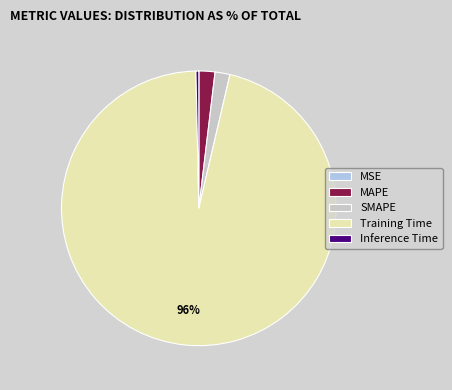

To the nearest percent, what is the combined percentage of MAPE and Training Time?

98%